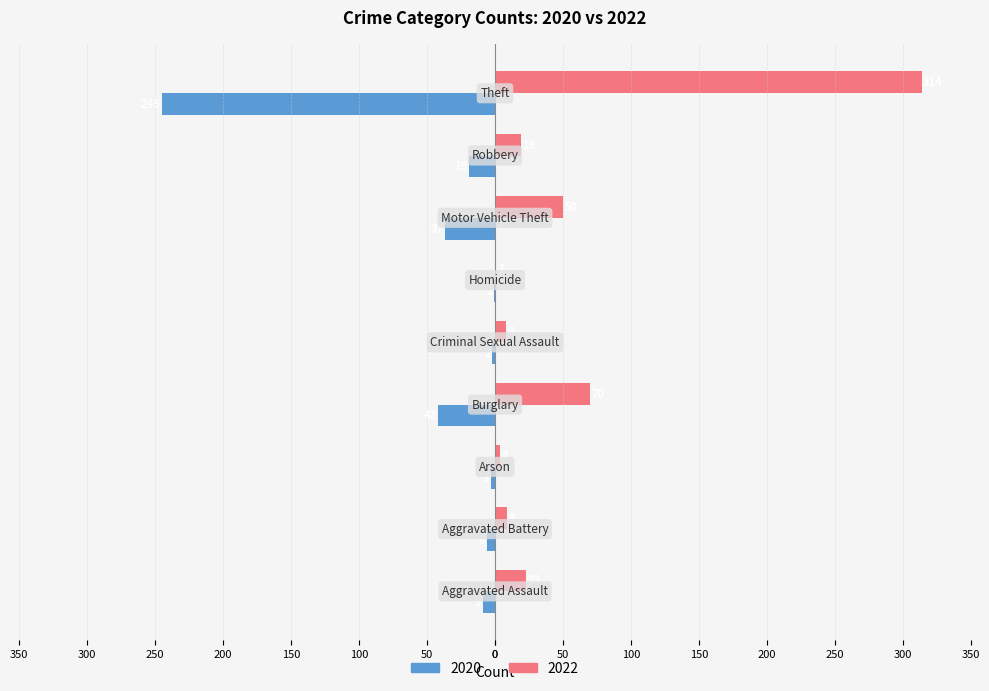

List the series in order of their peak value, highest first.

2022, 2020